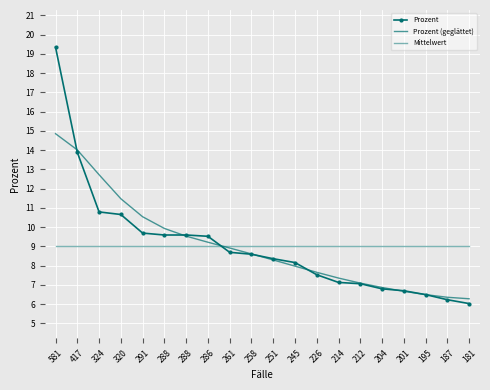

At which label is Prozent closest to 12?

324